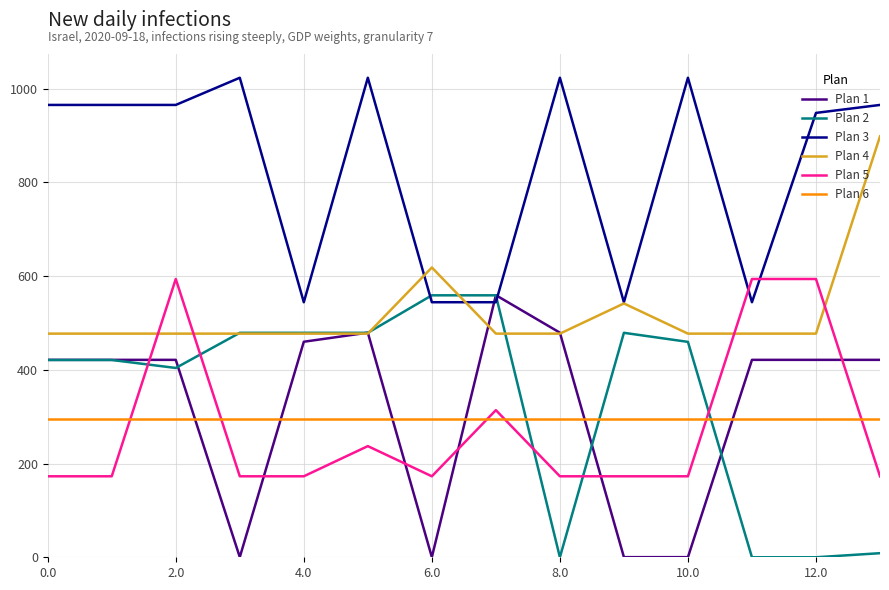

What is the maximum value for Plan 1?

559.3